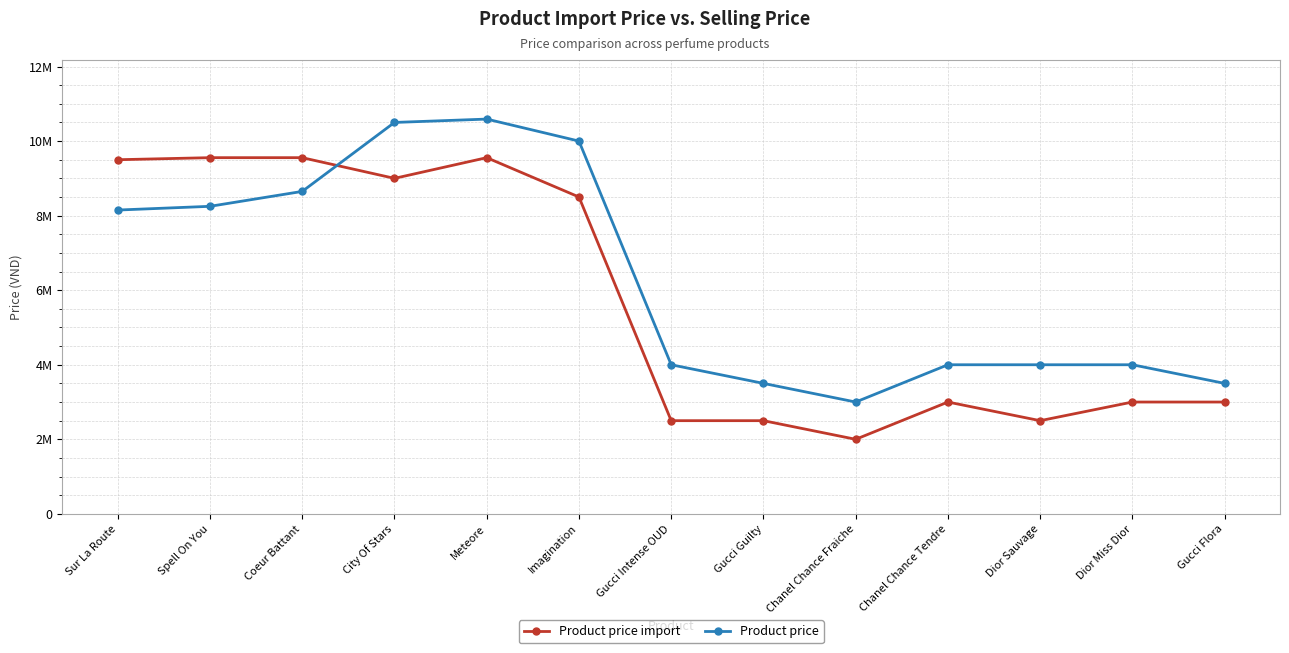

True or false: Product price import has a value of 6434749 at Meteore.

False